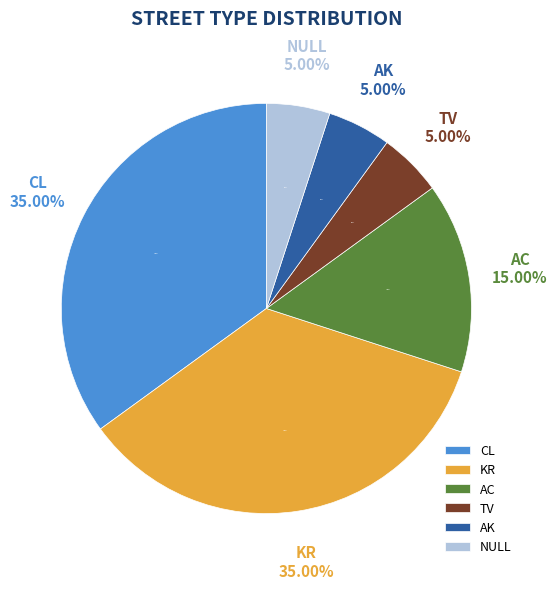

Rank the categories by value from lowest to highest.

TV, AK, NULL, AC, CL, KR